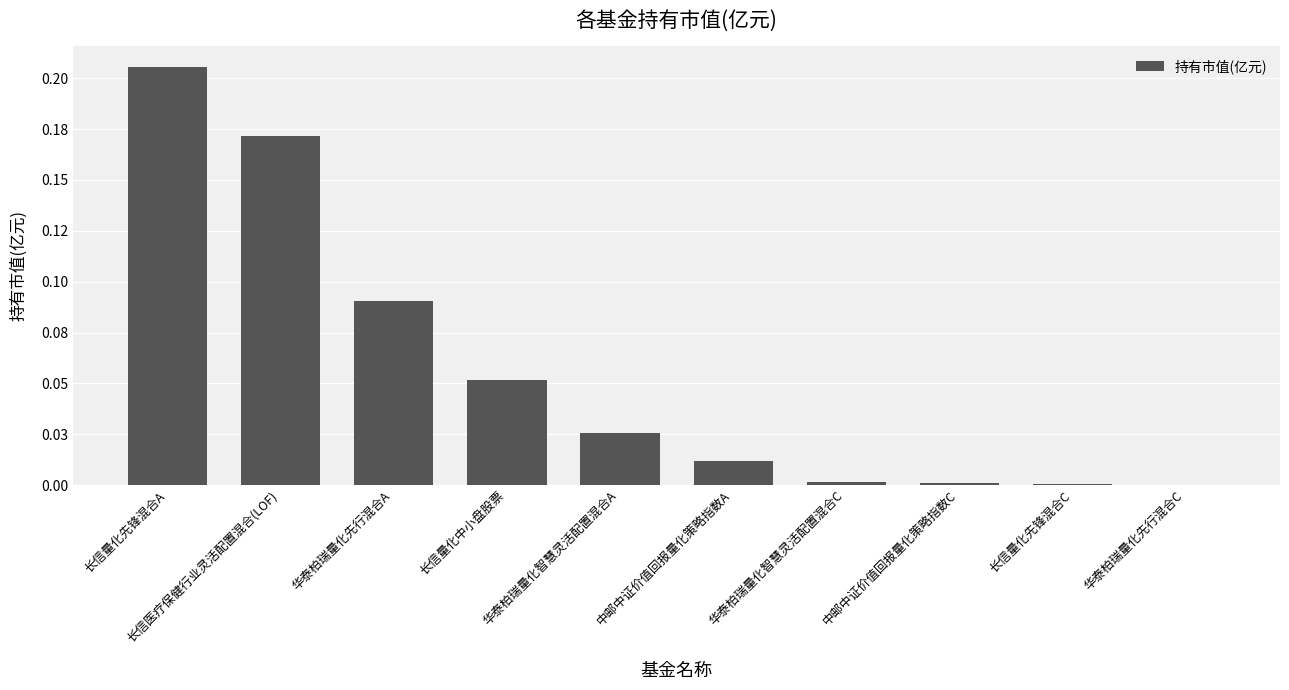

Are the bars horizontal?

No